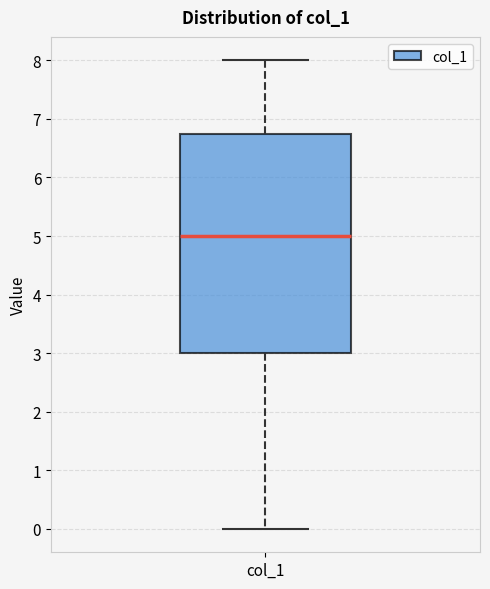

Read this box plot against the y-axis: the position of the median line, the range covered by the box, and the ends of both whiskers. The values are not printed on the chart, so give them approximately, as read against the axis.

median 5.0, box 3.0 to 6.8, whiskers 0.0 to 8.0